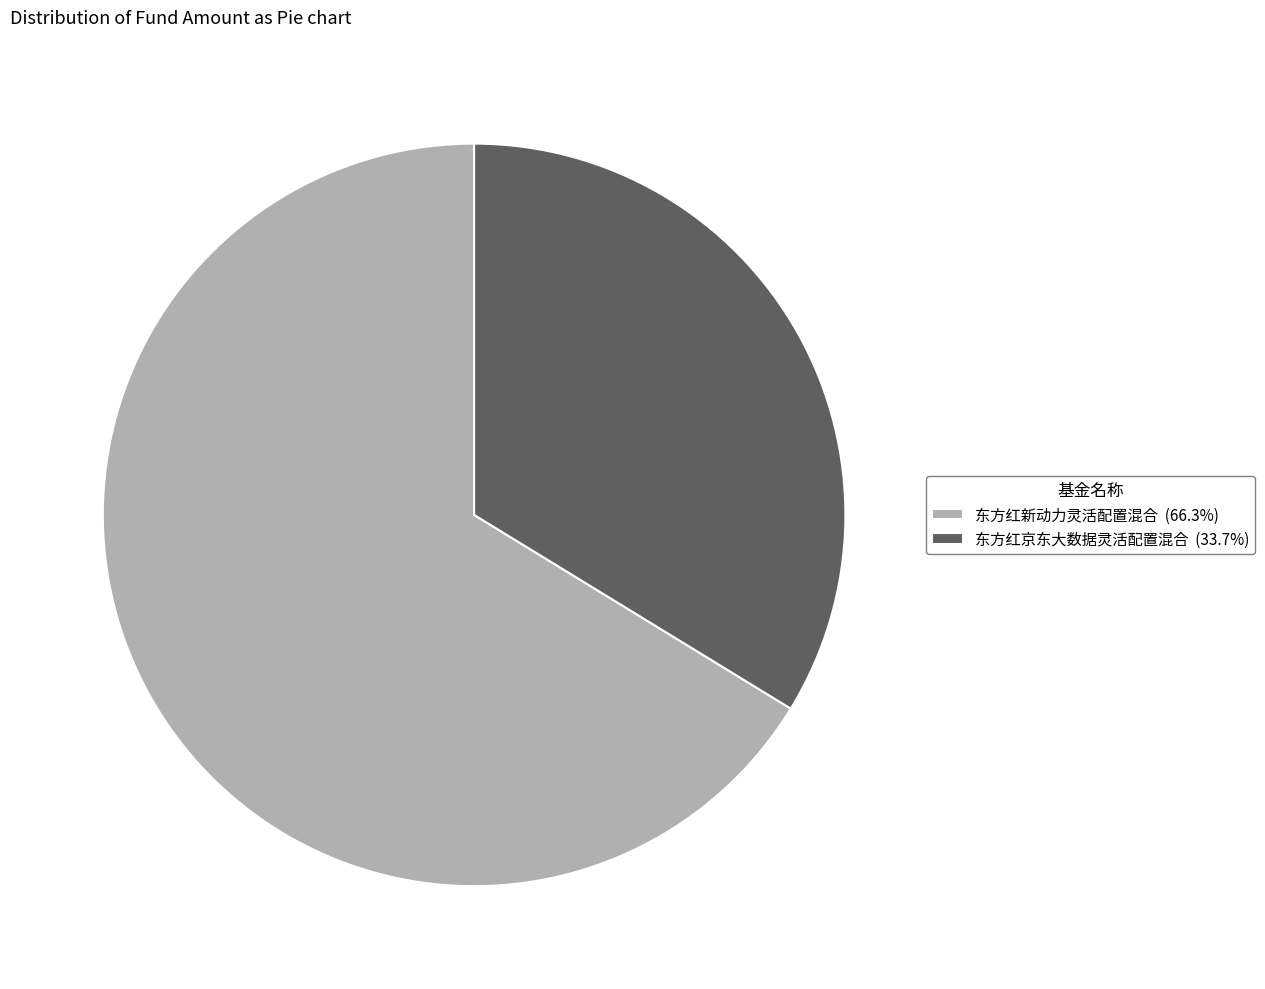

Combined, do 东方红新动力灵活配置混合 and 东方红京东大数据灵活配置混合 account for over 50%?

Yes